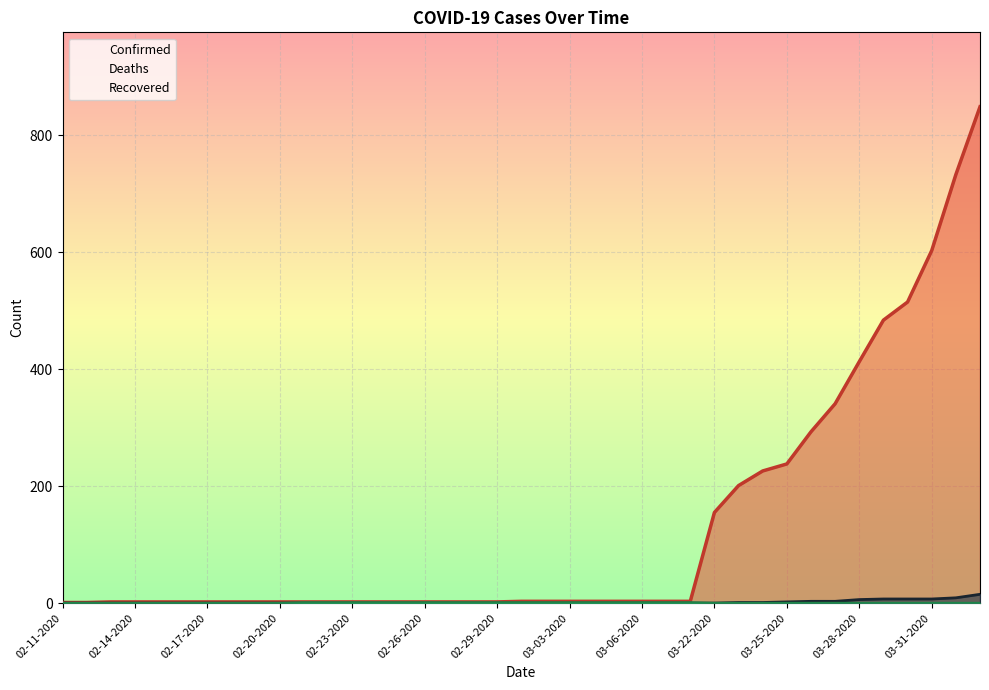

Which series has the largest total across all categories?

Confirmed